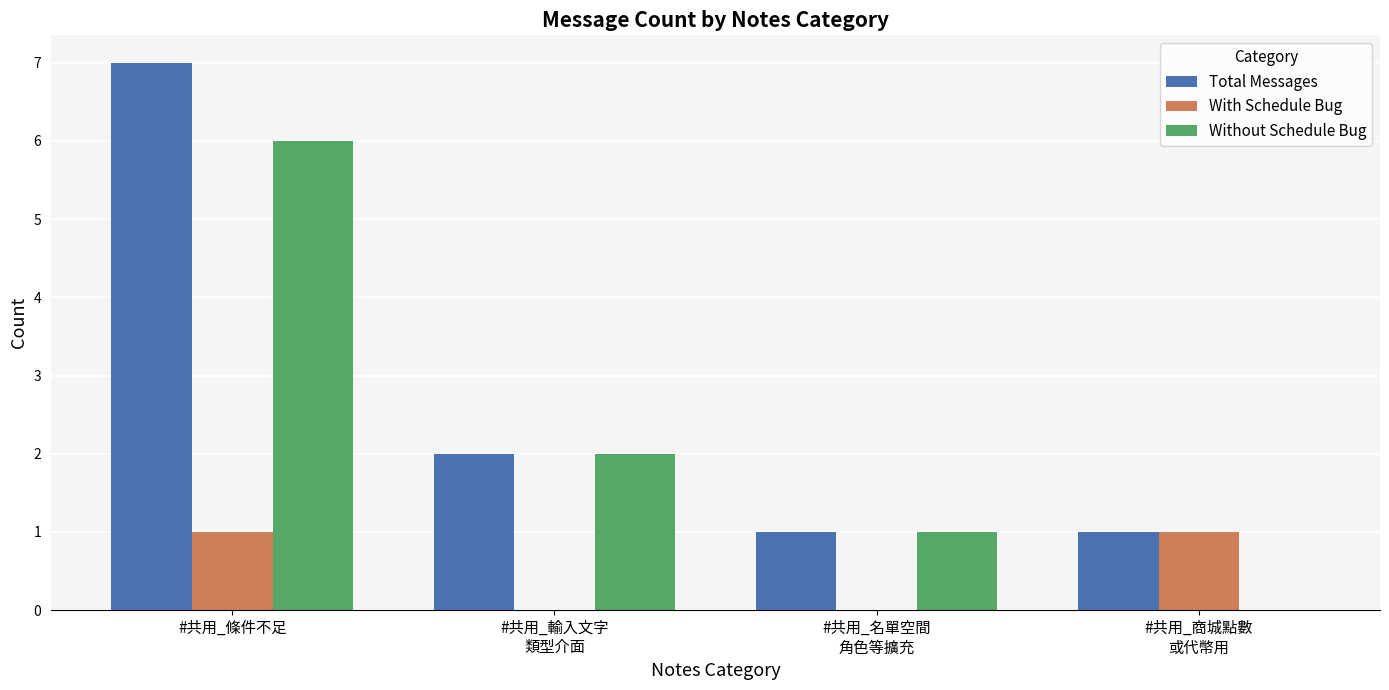

What is the total value across all series at #共用_條件不足?

14